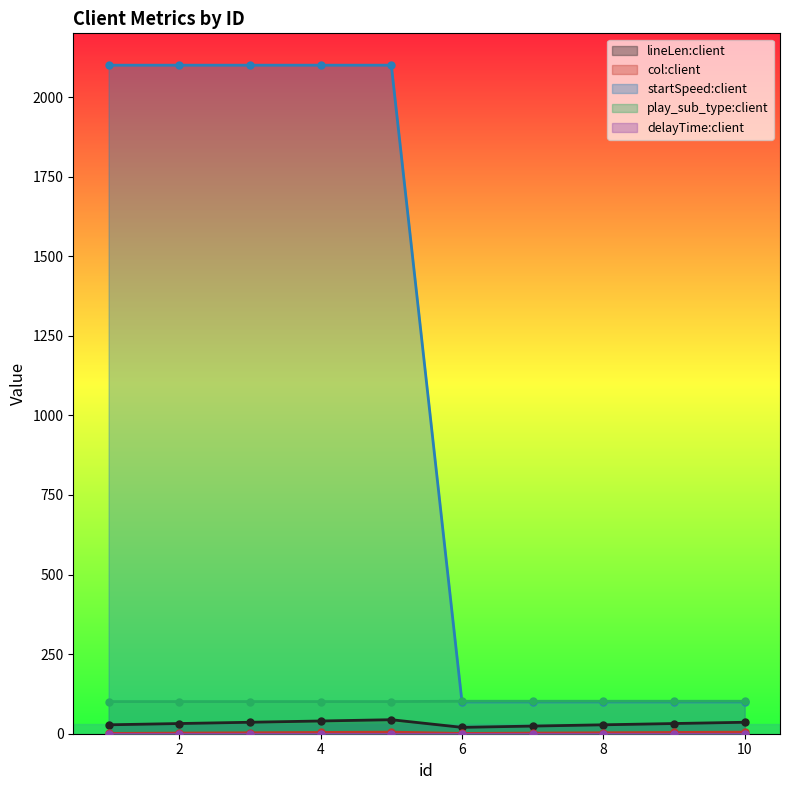

How many categories are shown in the chart?

10